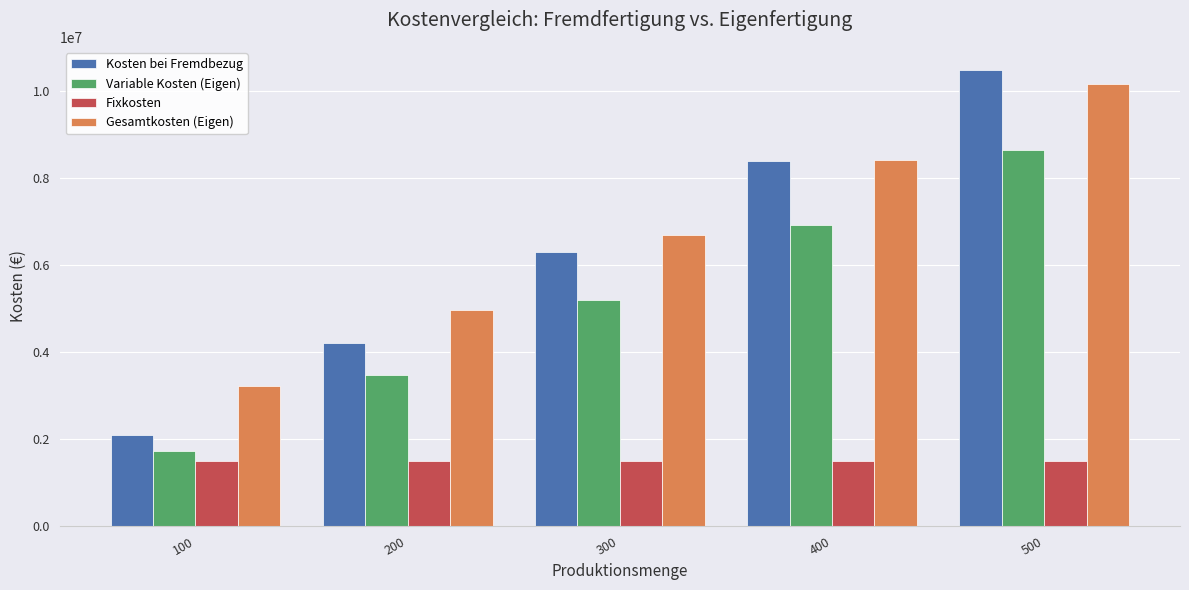

Reading left to right, extract all data points from this chart.

Kosten bei Fremdbezug: 2100000	4200000	6300000	8400000	10500000
Variable Kosten (Eigen): 1731700	3463400	5195100	6926800	8658500
Fixkosten: 1500000	1500000	1500000	1500000	1500000
Gesamtkosten (Eigen): 3231700	4963400	6695100	8426800	10158500